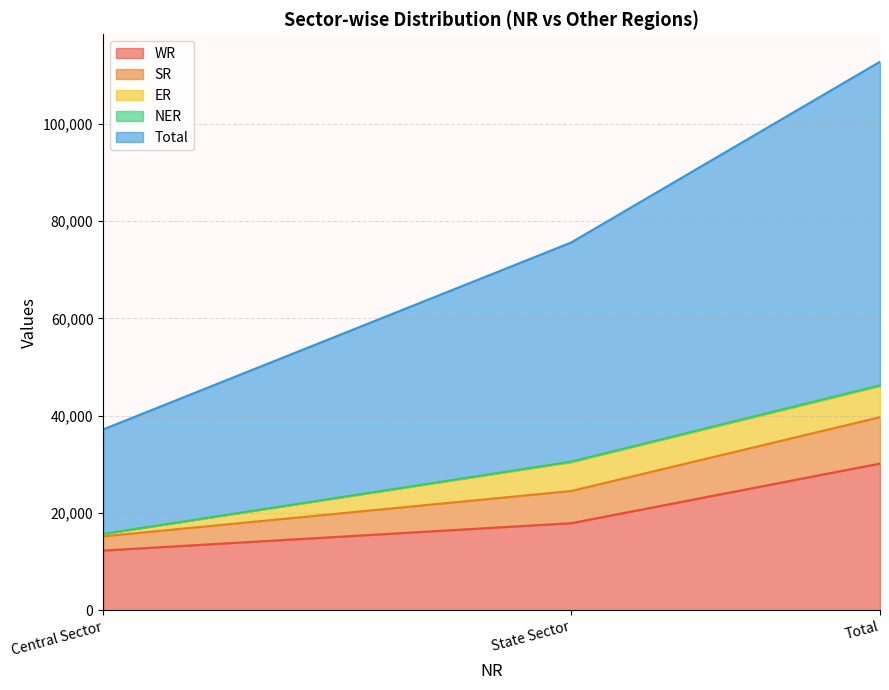

True or false: WR has a value of 17891 at State Sector.

True